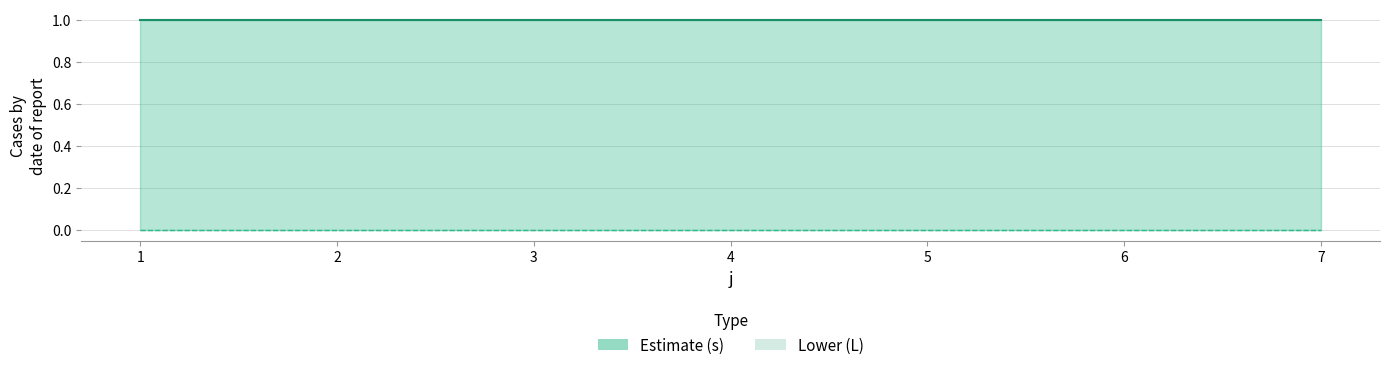

List the series in order of their overall mean, lowest first.

L, s